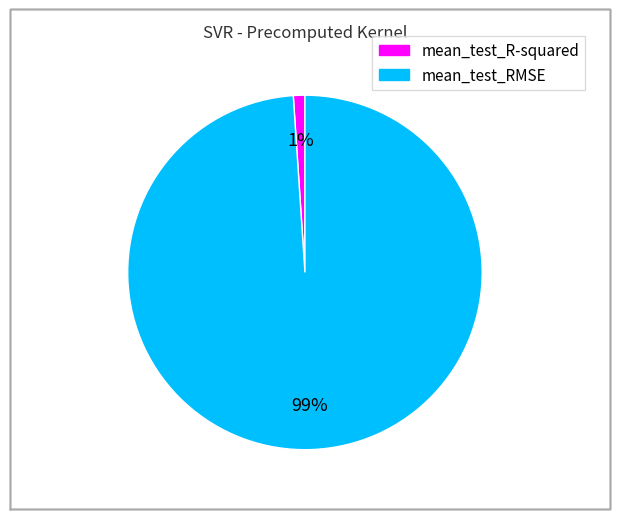

To the nearest percent, what portion does mean_test_R-squared represent?

1%